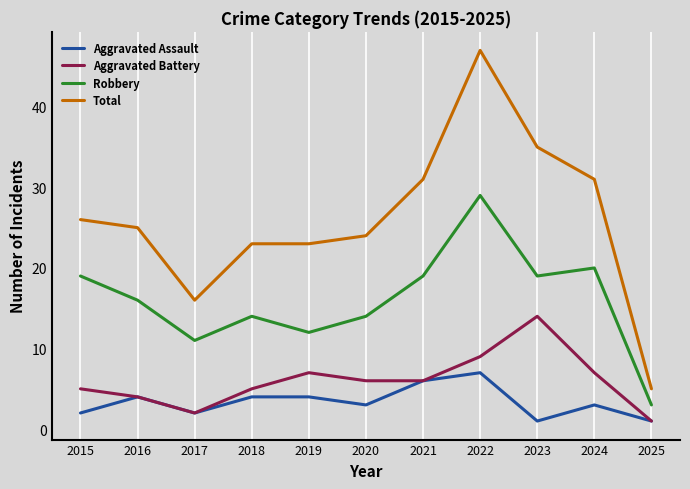

True or false: Robbery and Aggravated Assault cross at least once.

False